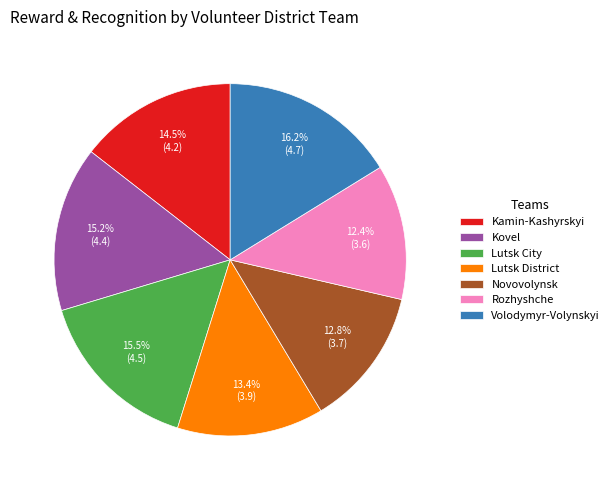

Combined, do Novovolynsk and Rozhyshche account for over 50%?

No